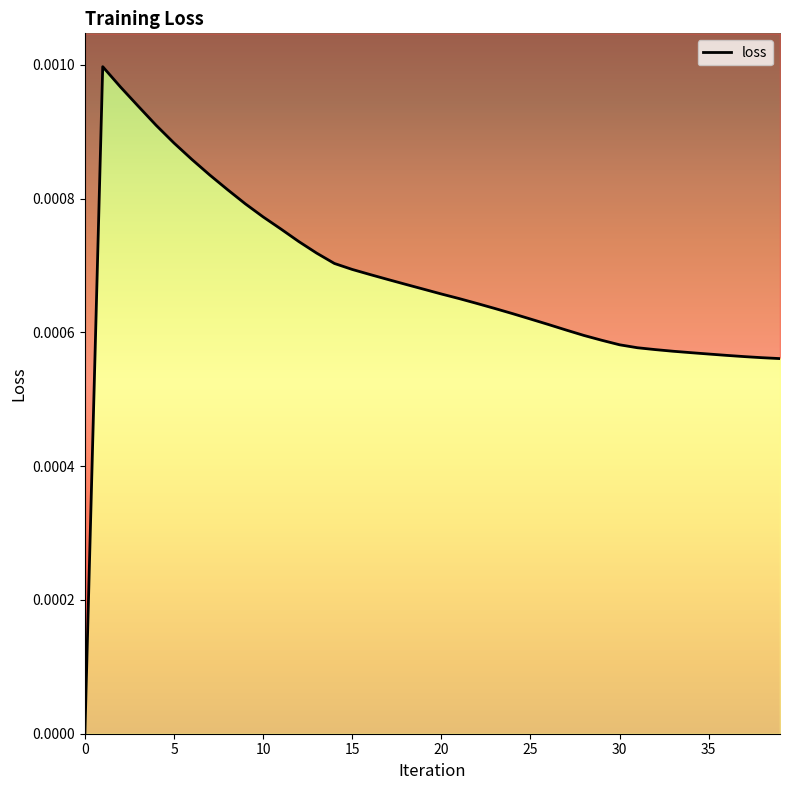

The value at 2 is 0.0. True or false?

False